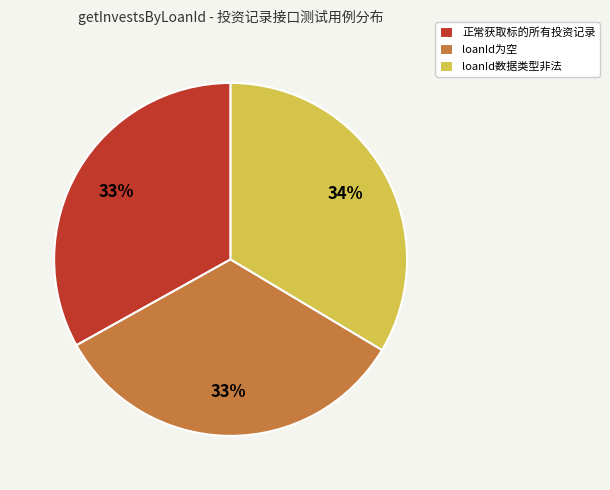

To the nearest percent, what is the average slice percentage?

33%